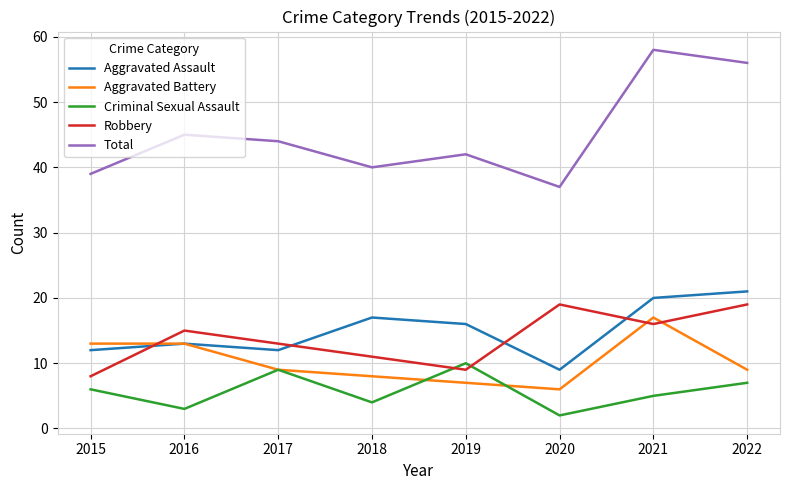

Where is the first local minimum for Aggravated Battery?

2020